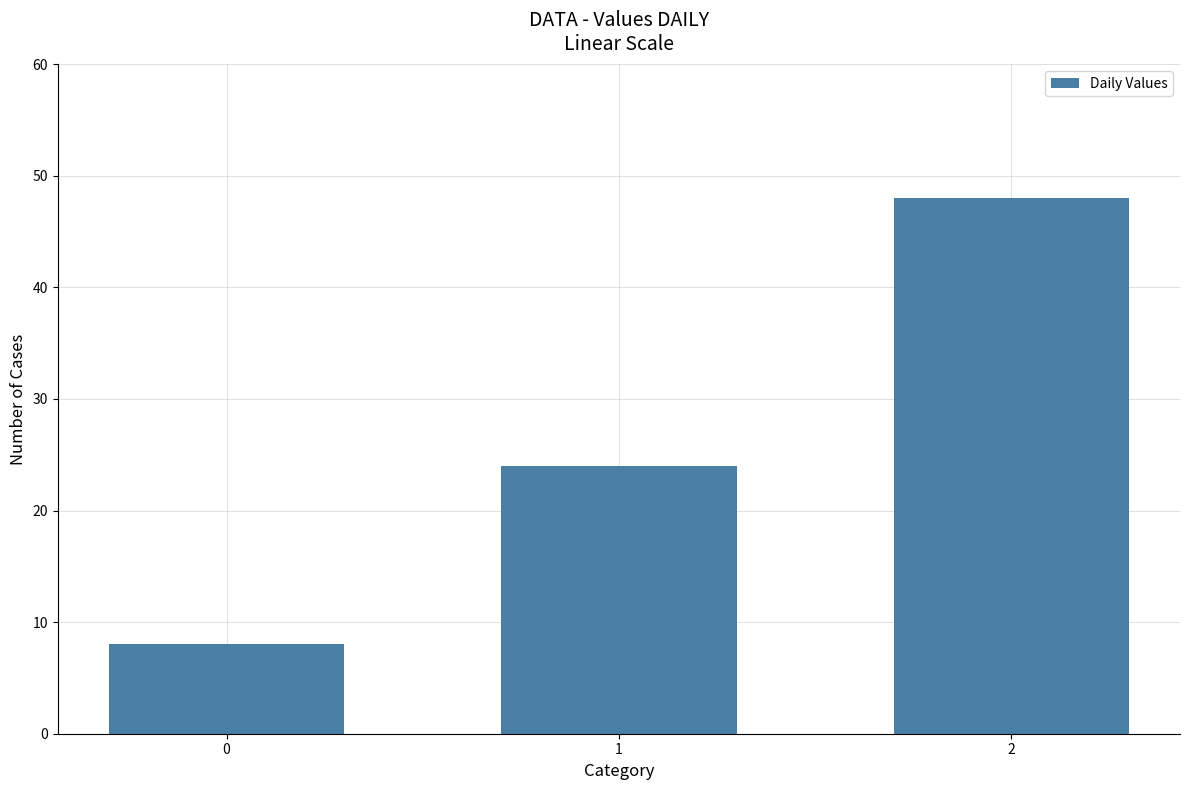

What is the maximum value shown in the chart?

48